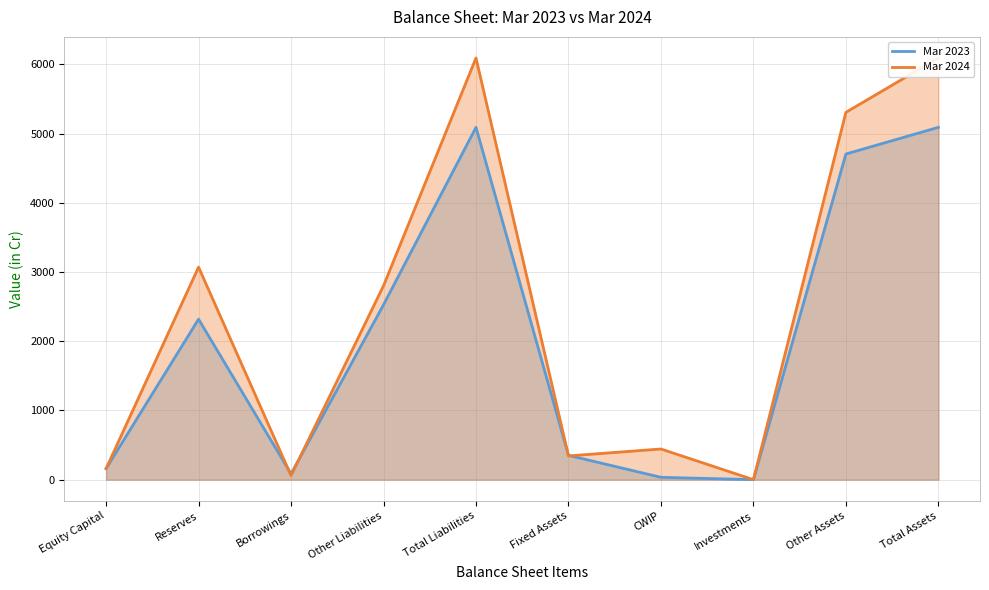

True or false: Mar 2024 line has a value of 443 at CWIP.

True